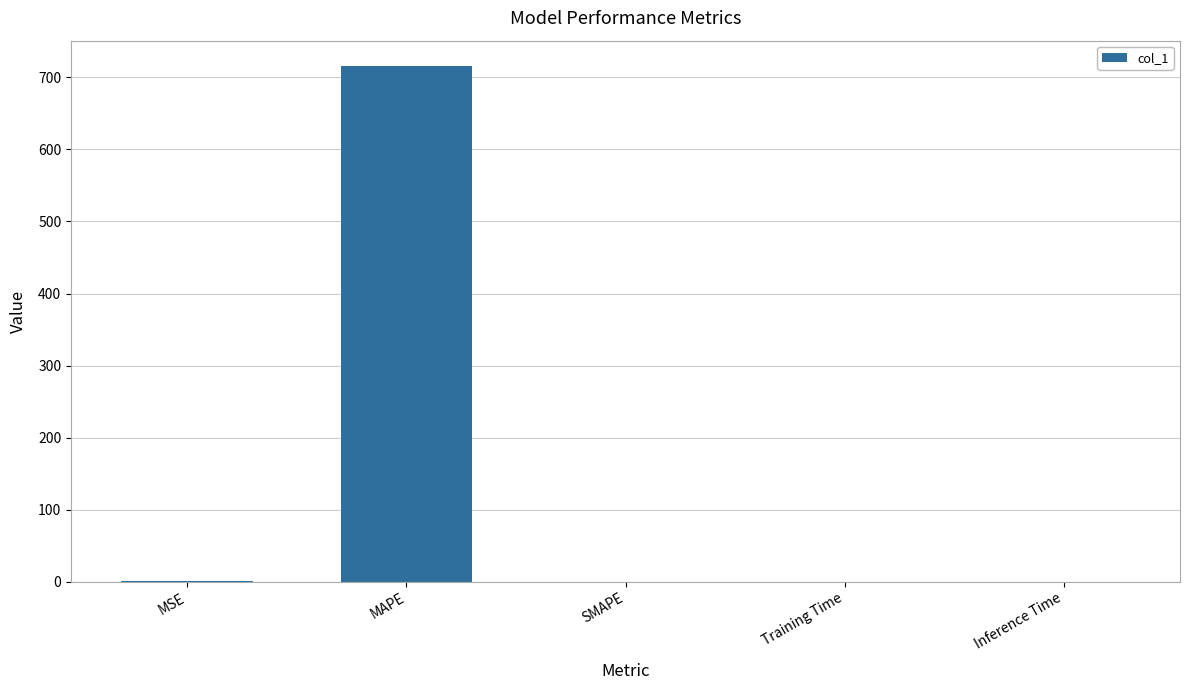

Which has a higher value, MAPE or MSE?

MAPE